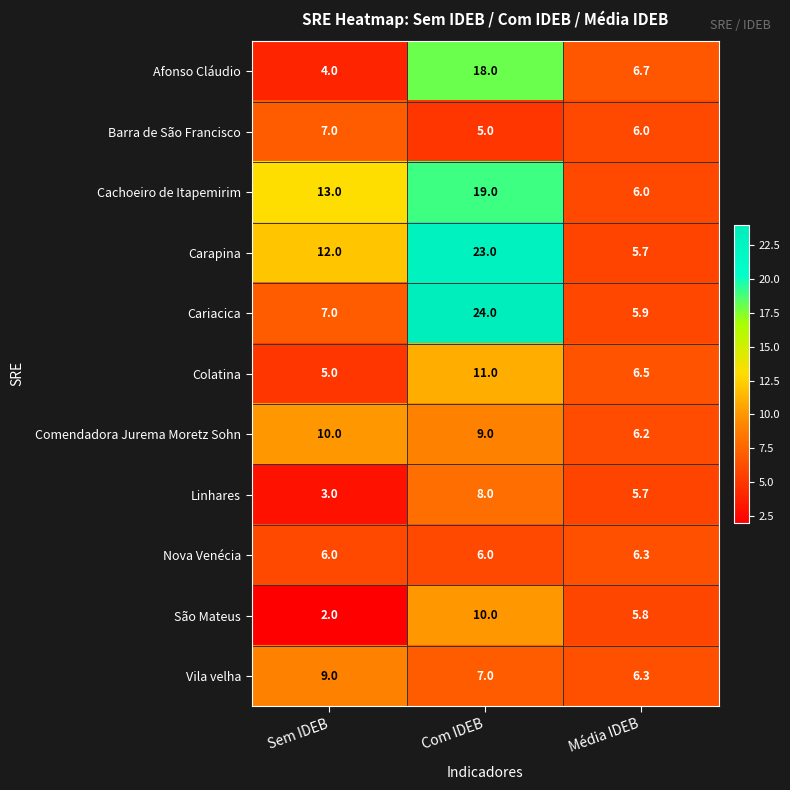

Which series has the widest spread of values?

Cariacica